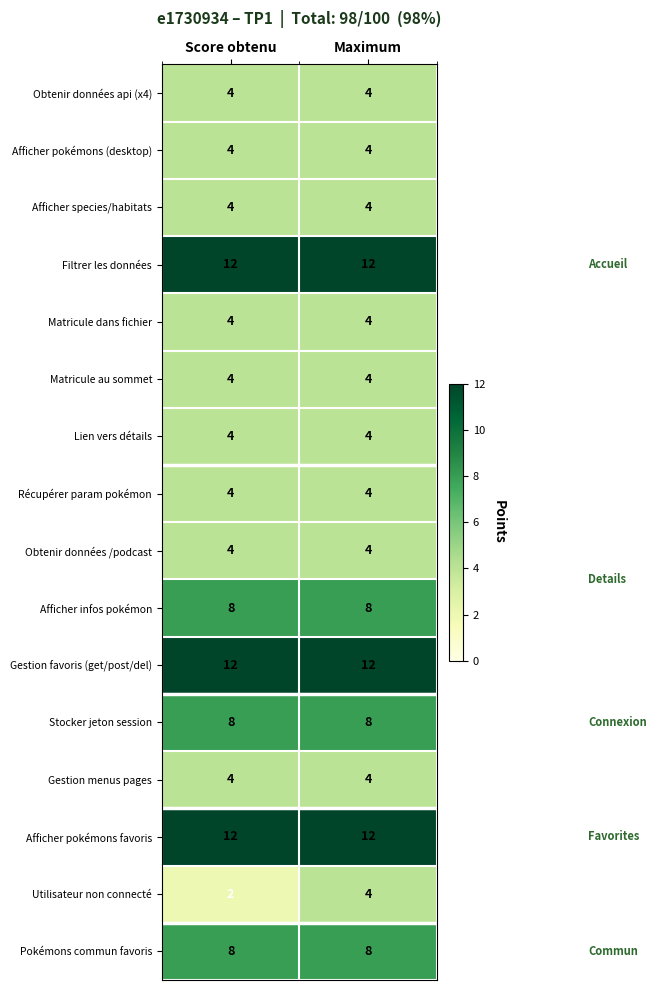

What is the total value across all series at Score obtenu?

98